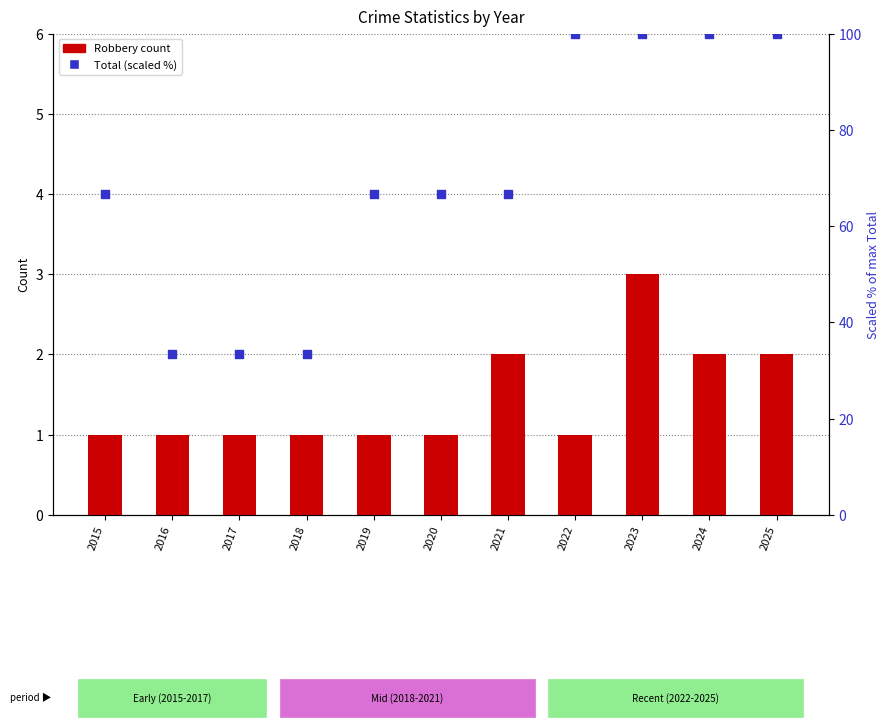

Which series has the largest Y range (max minus min)?

Total (scaled %)